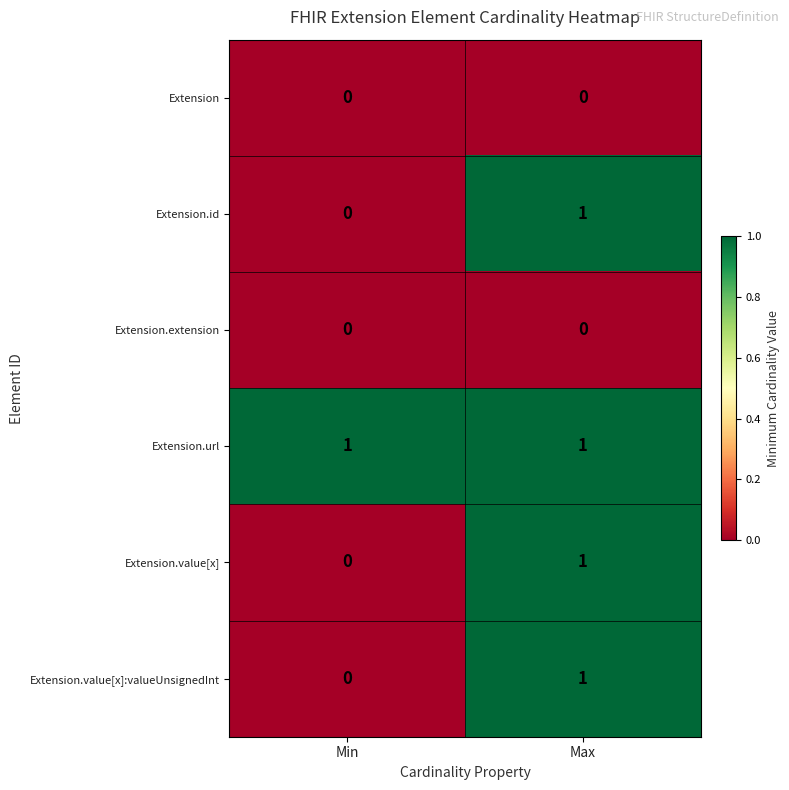

Reading right to left, transcribe all the data shown in this chart.

Extension: 0	0
Extension.id: 1	0
Extension.extension: 0	0
Extension.url: 1	1
Extension.value[x]: 1	0
Extension.value[x]:valueUnsignedInt: 1	0